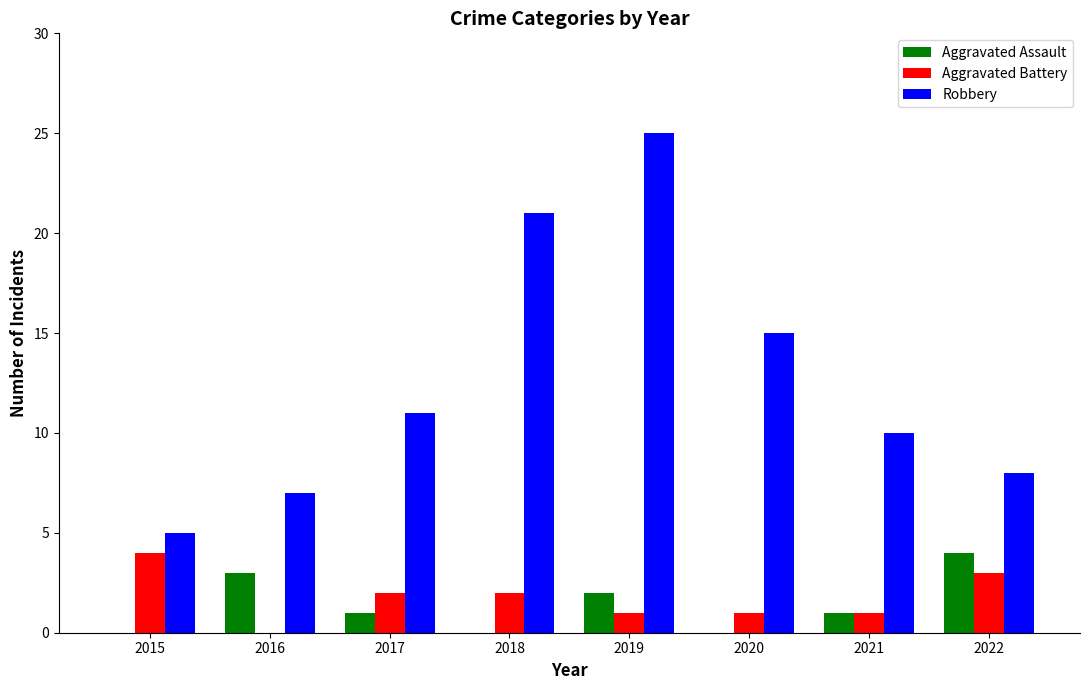

What is the sum of all Robbery values?

102